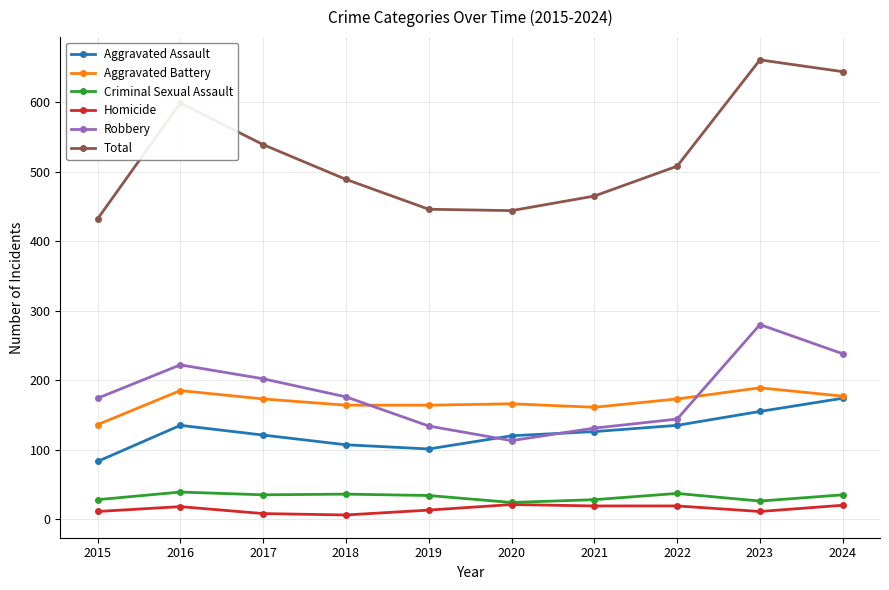

At 2016, list the series in order from smallest to largest.

Homicide, Criminal Sexual Assault, Aggravated Assault, Aggravated Battery, Robbery, Total